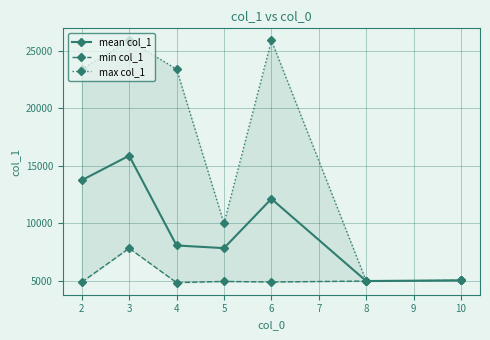

What is the minimum value for mean col_1?

4993.5